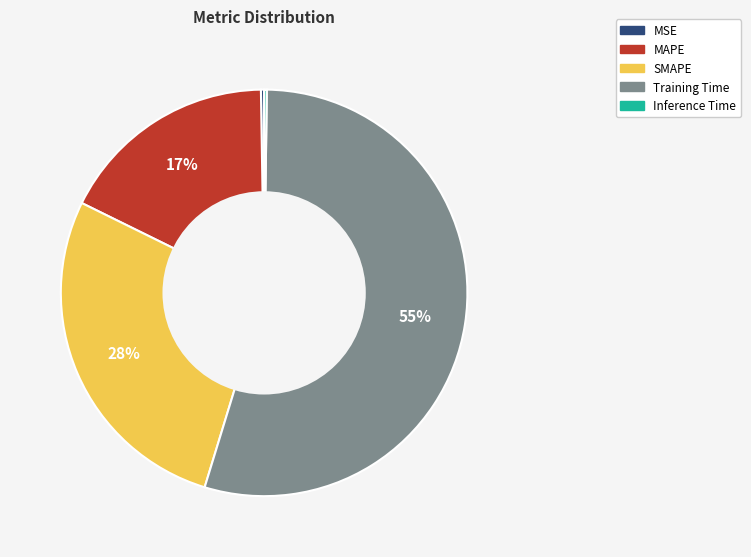

To the nearest percent, what percentage of the pie is Training Time?

55%